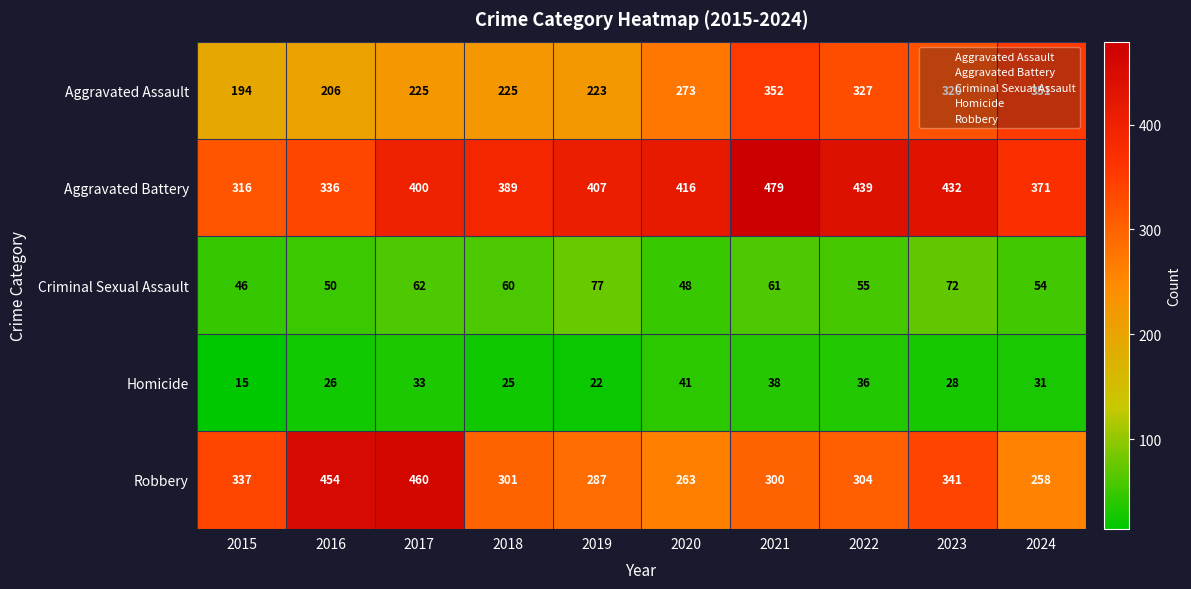

What is the difference between the highest and lowest values at 2020?

375